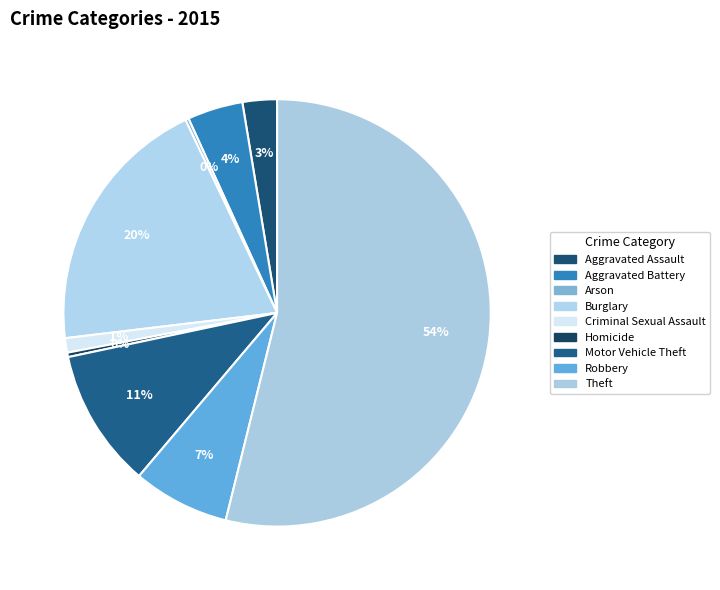

Which slice represents more than half of the pie?

Theft